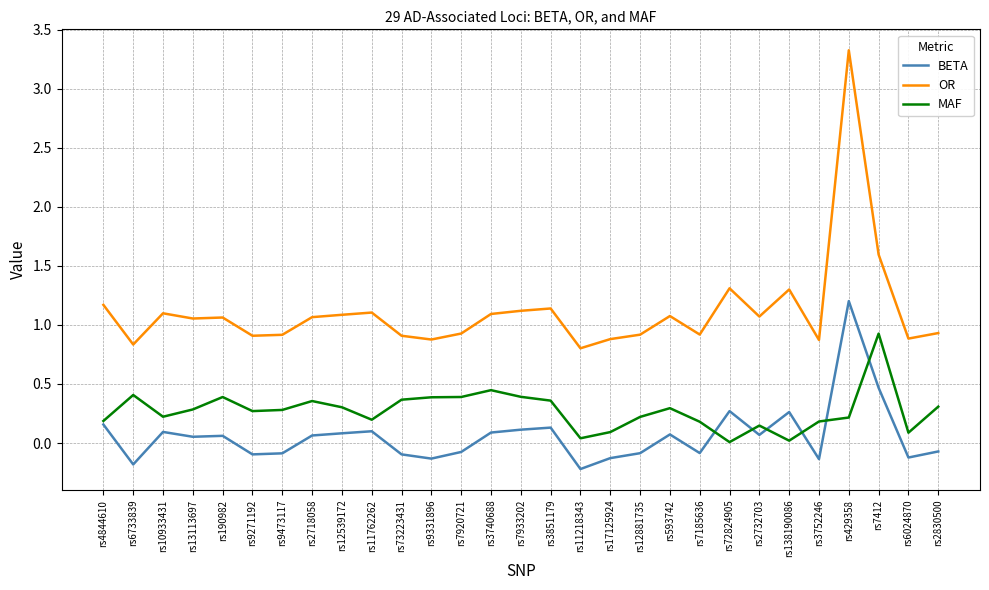

Which series has the largest range (max minus min)?

OR